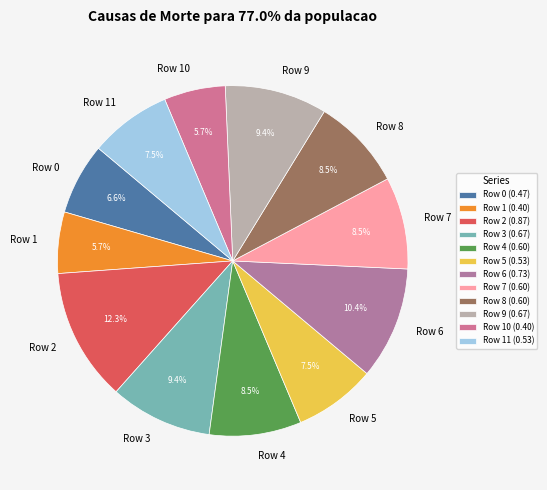

To the nearest percent, what portion does Row 3 represent?

9%